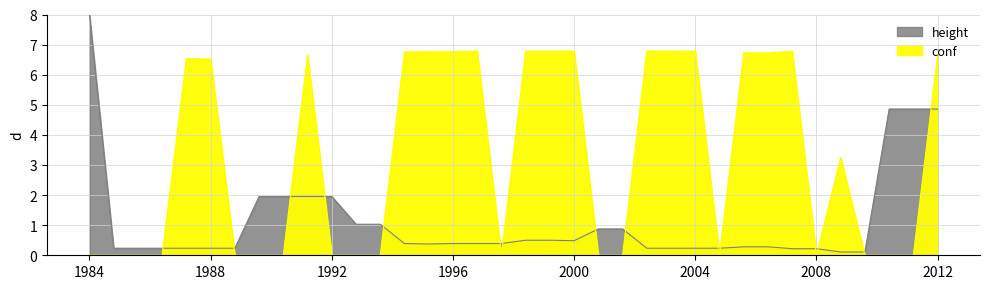

True or false: height has a value of 10.9 at 1984.

False